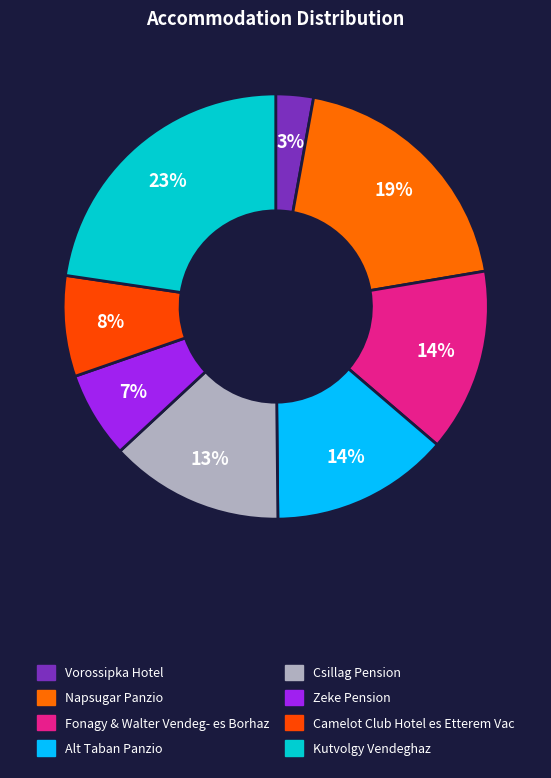

Count the number of slices in the pie.

8